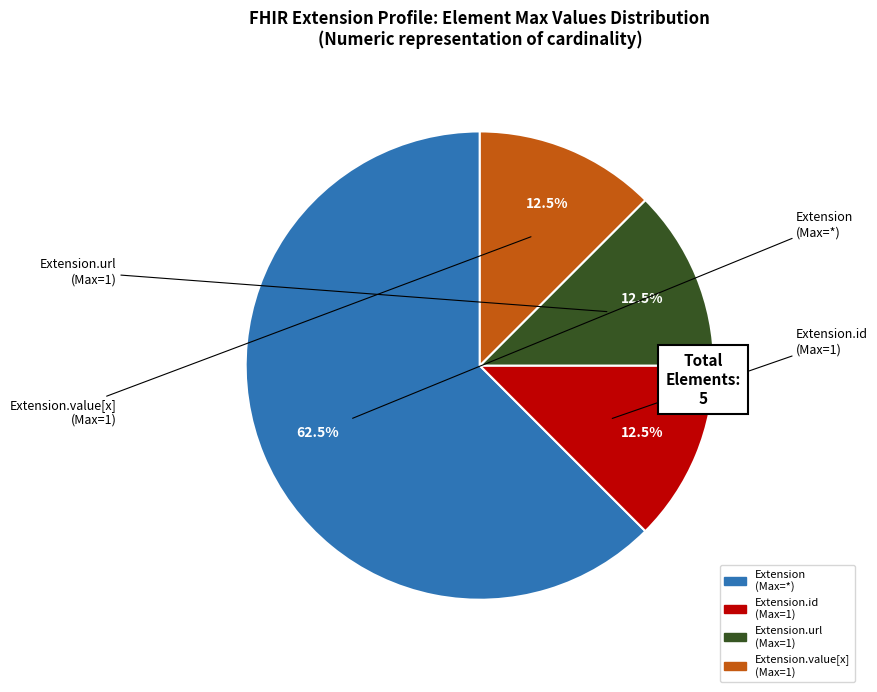

Does any single category account for the majority?

Yes